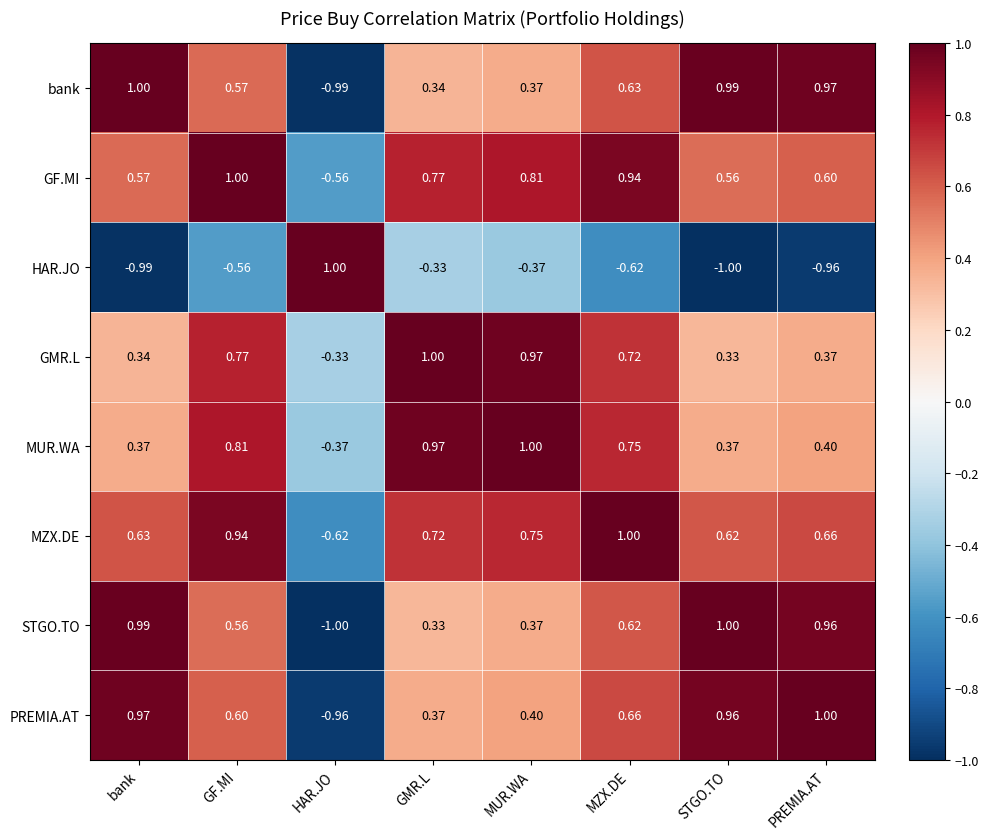

At which label does STGO.TO reach its minimum?

HAR.JO